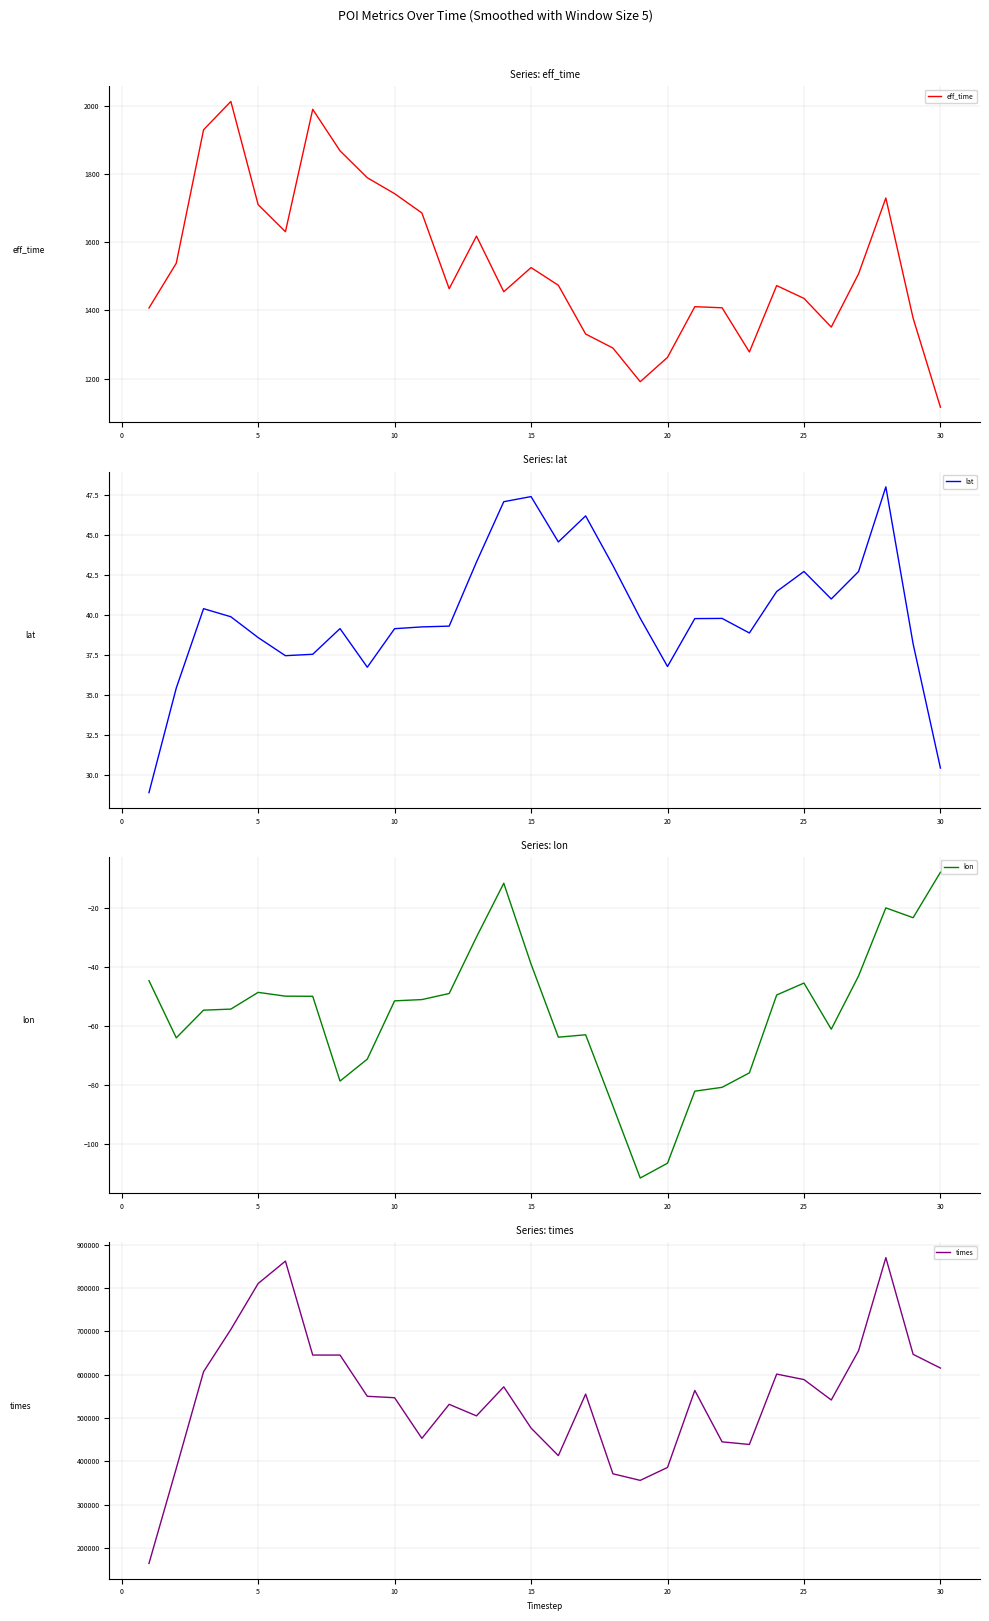

At which label does lon reach its peak?

30